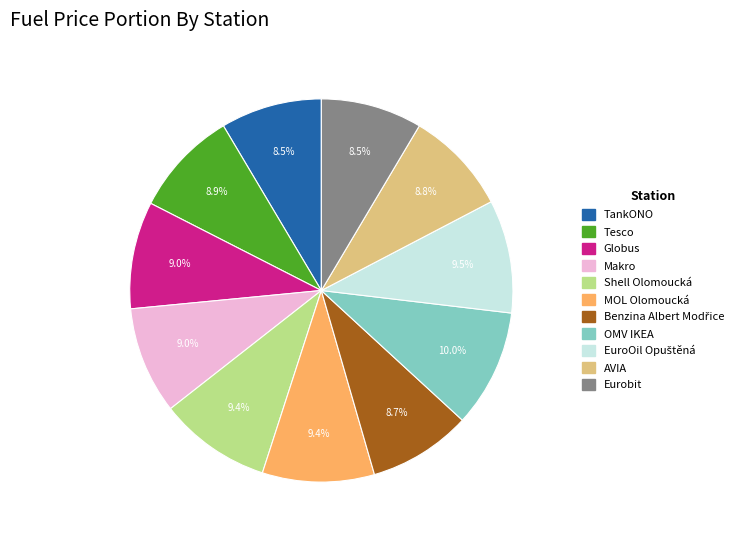

Count the number of slices in the pie.

11